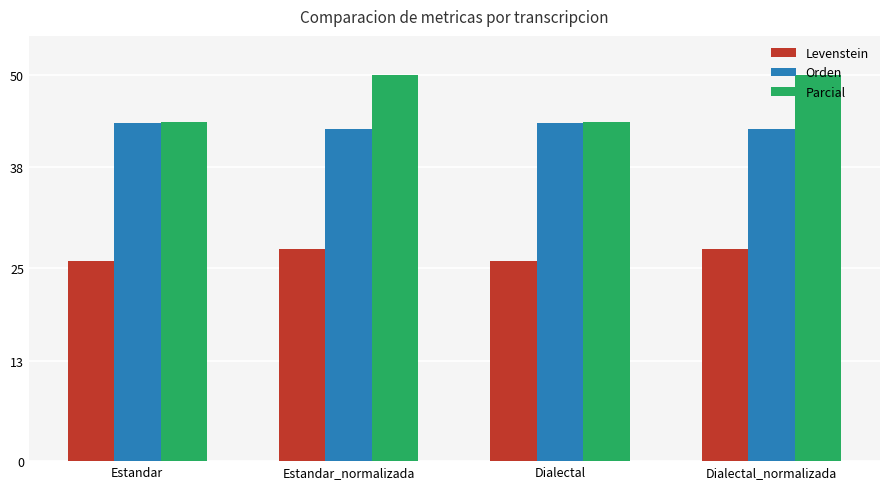

At which label does Levenstein first exceed 27?

Estandar_normalizada